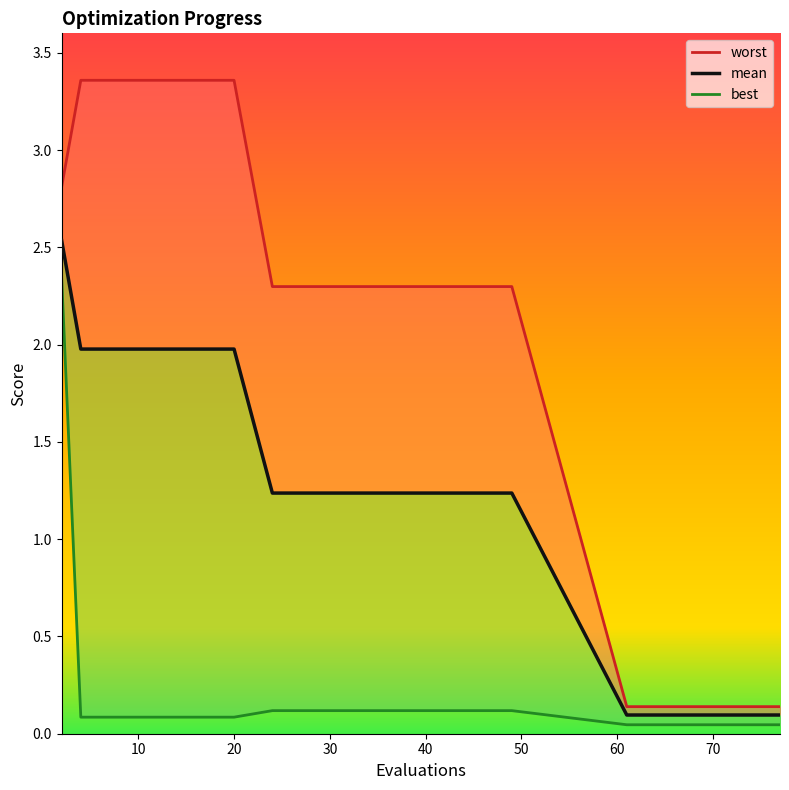

What is the value of the best point at the 5th from the left?

0.1